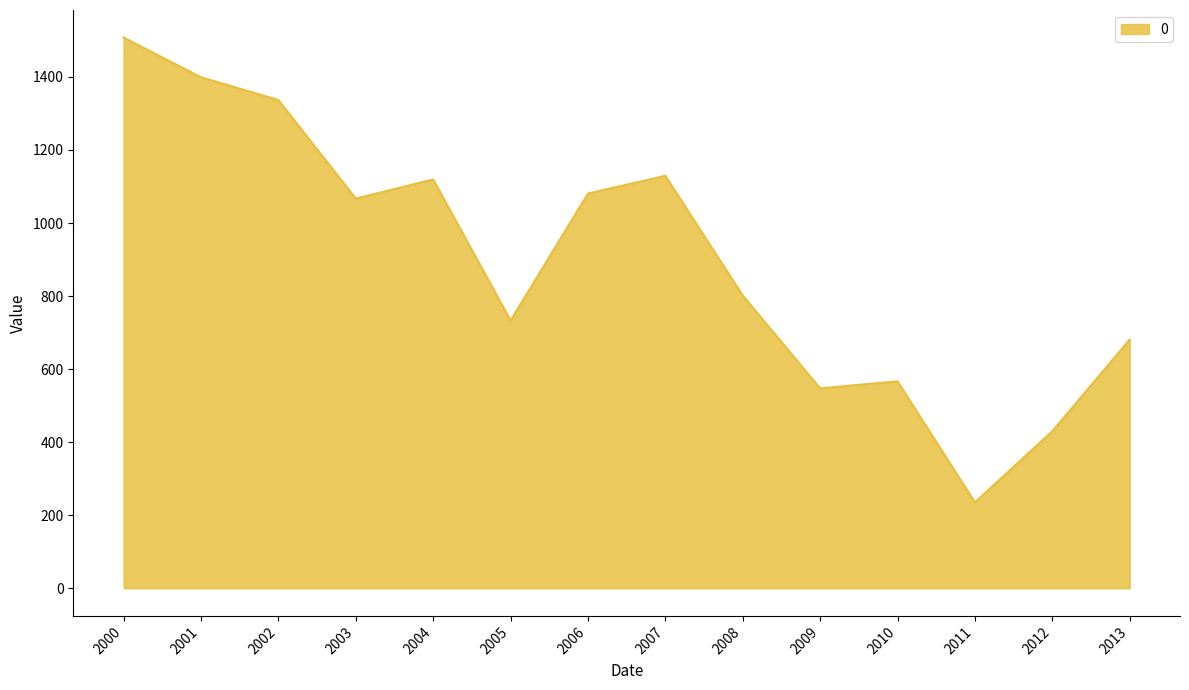

Where is the first local minimum?

2003